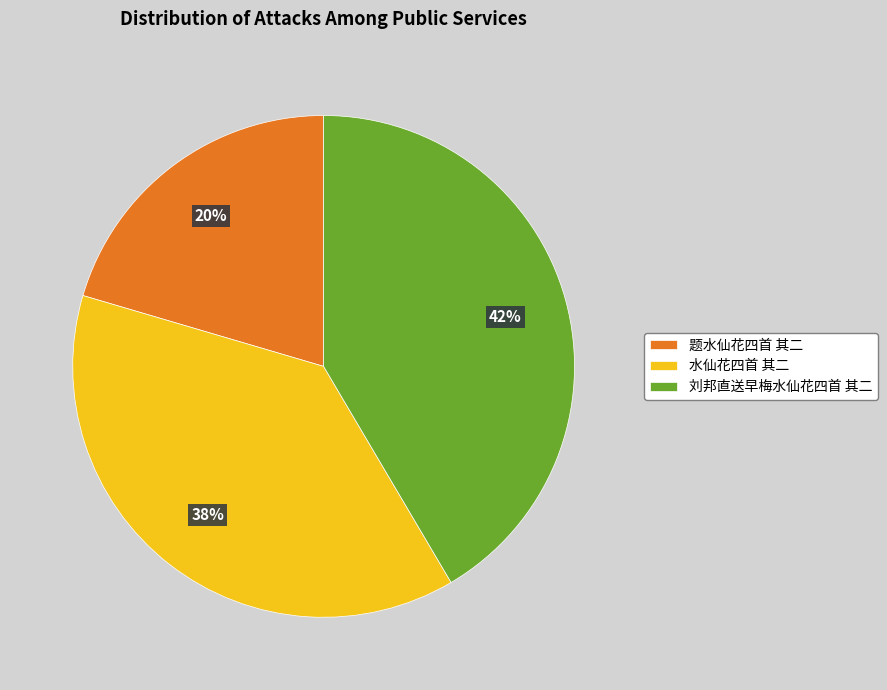

Is there any slice that represents more than half of the pie?

No